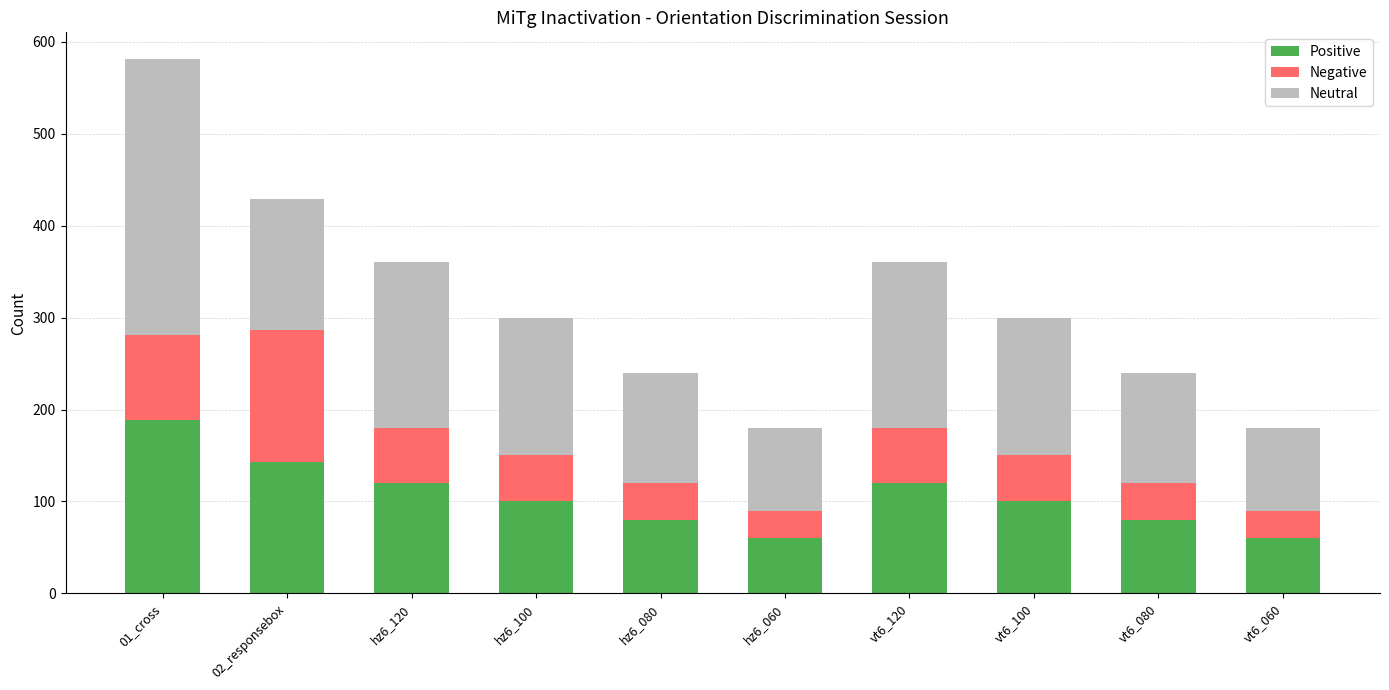

Which category has the highest value in the Positive series?

01_cross